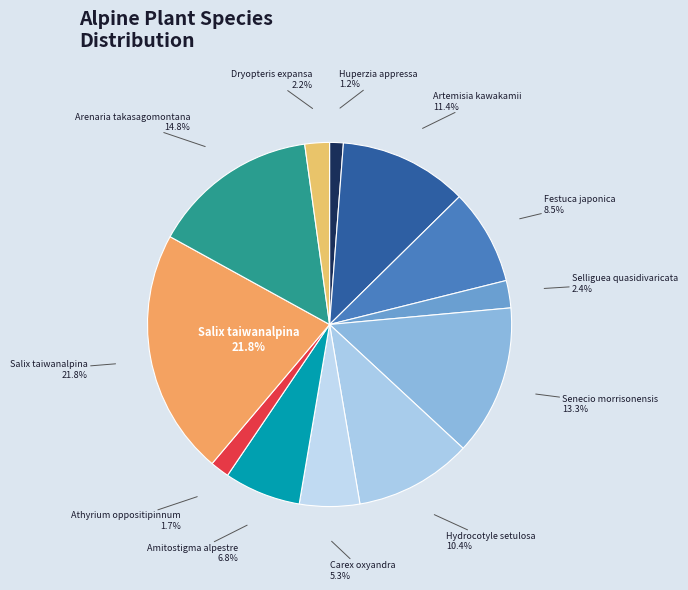

To the nearest percent, what portion does Festuca japonica represent?

8%